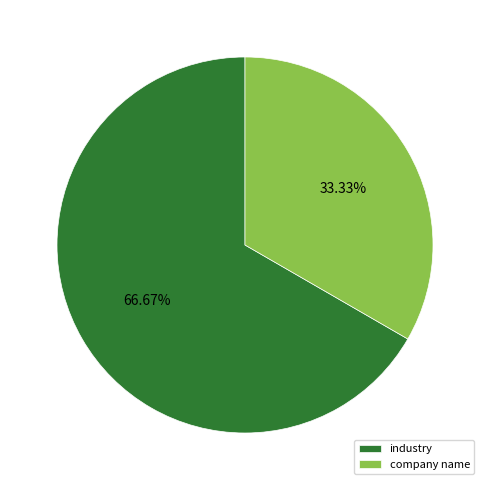

Approximately how many times larger is the value at company name compared to industry?

0.5